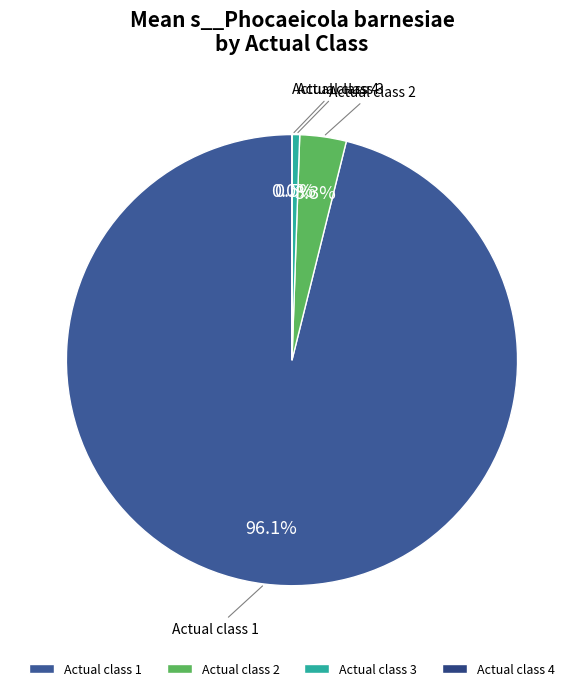

Which category has the biggest portion of the pie?

Actual class 1